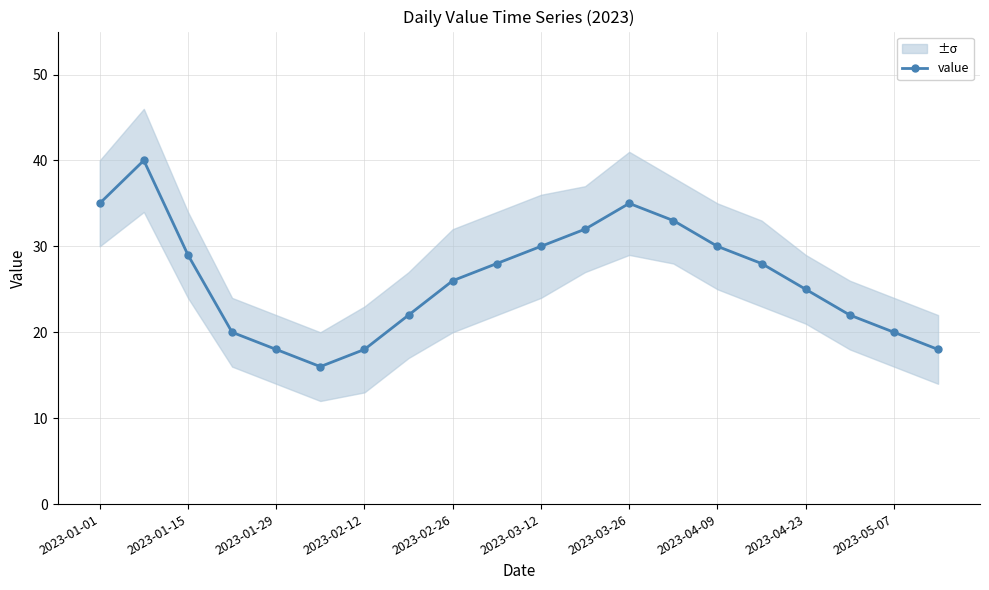

Is it true that value equals 30 at 2023-04-09?

True